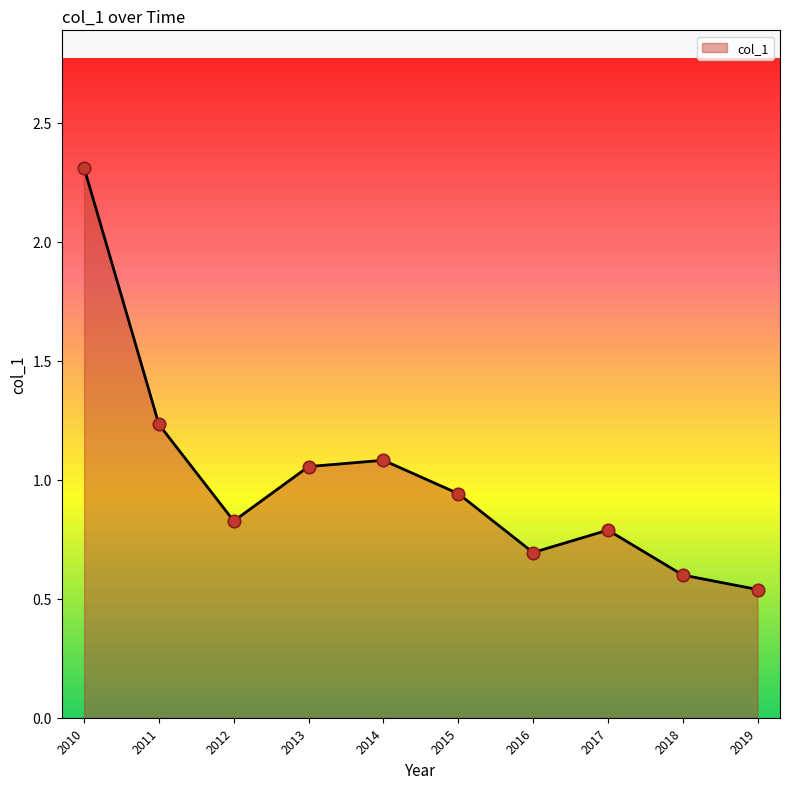

Which has a higher value, 2019 or 2015?

2015